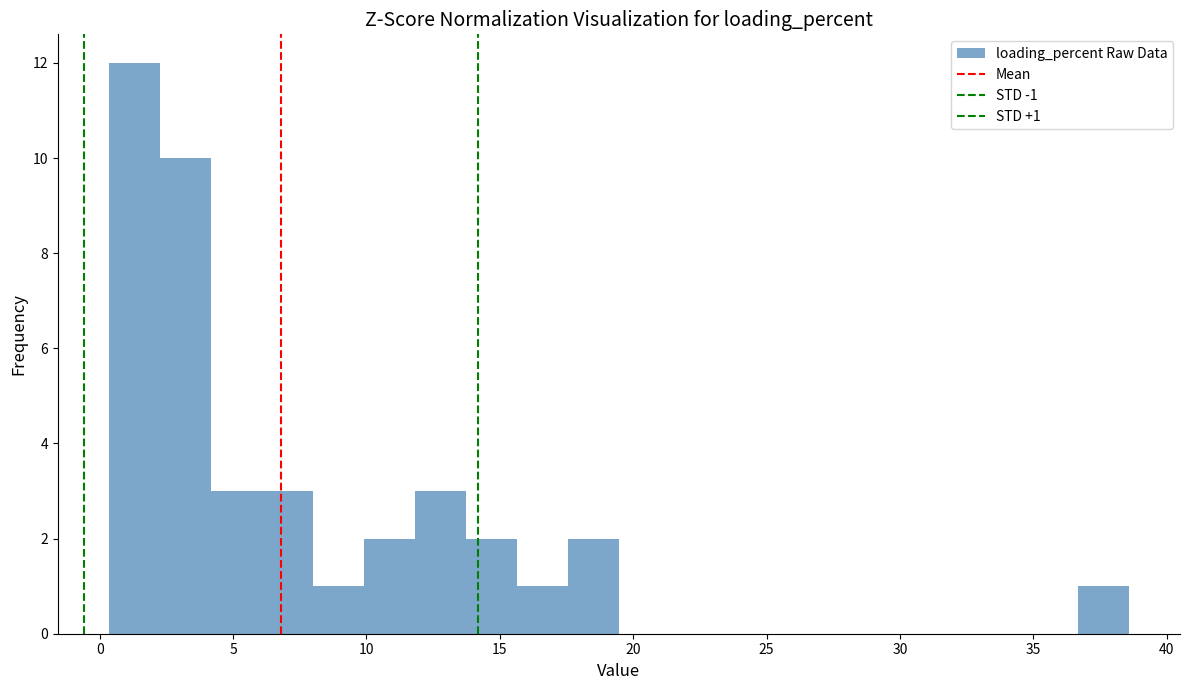

Around what value on the x-axis is the tallest bar? Give the approximate position of its centre, as read against the axis.

1.5